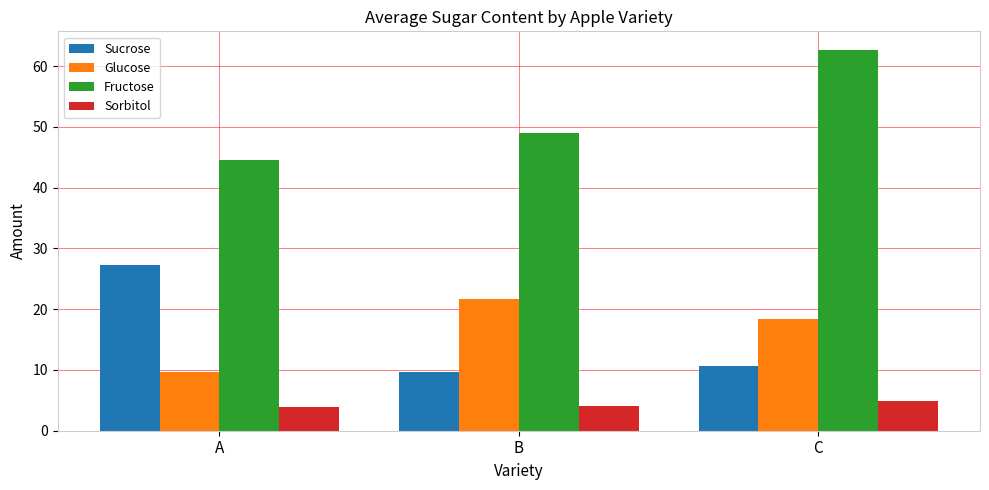

What is the difference between the second highest and minimum values in the Sorbitol series?

0.1